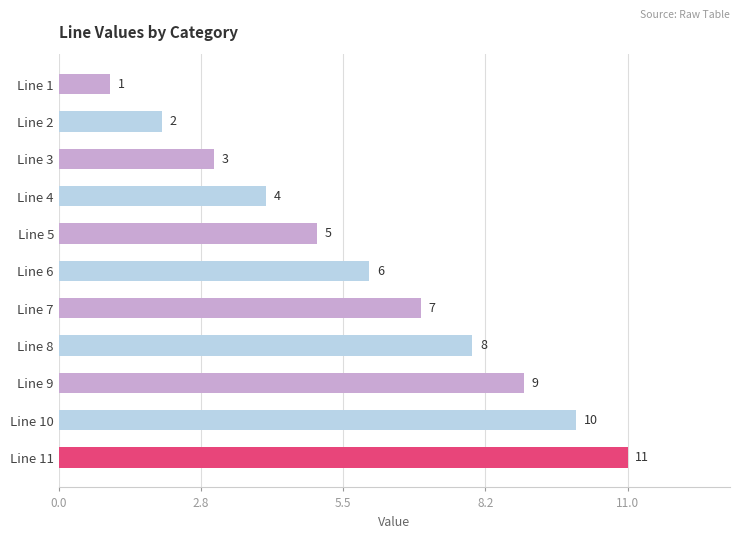

What is the average value?

6